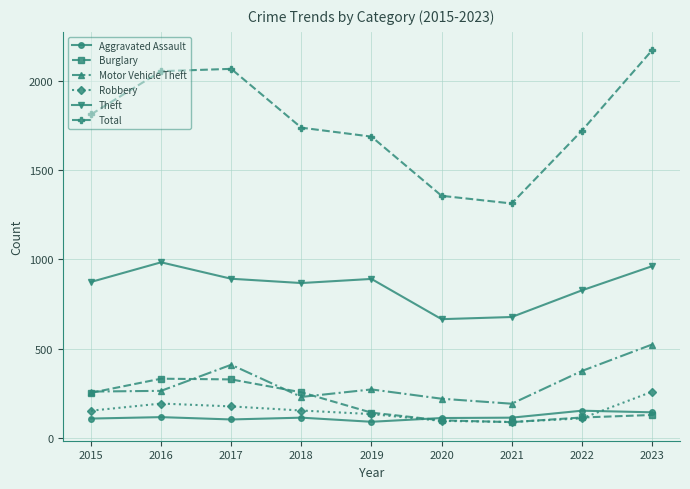

Which series has the widest spread of values?

Total